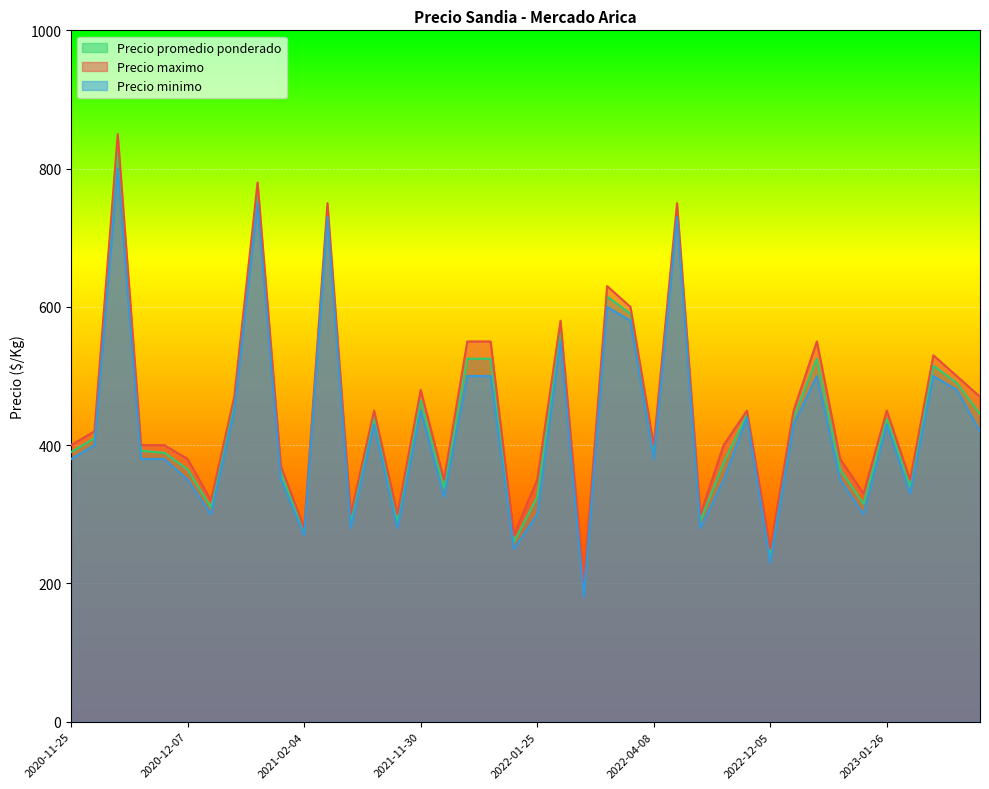

Read the Precio maximo value at 2022-02-10, to the nearest 100.

200